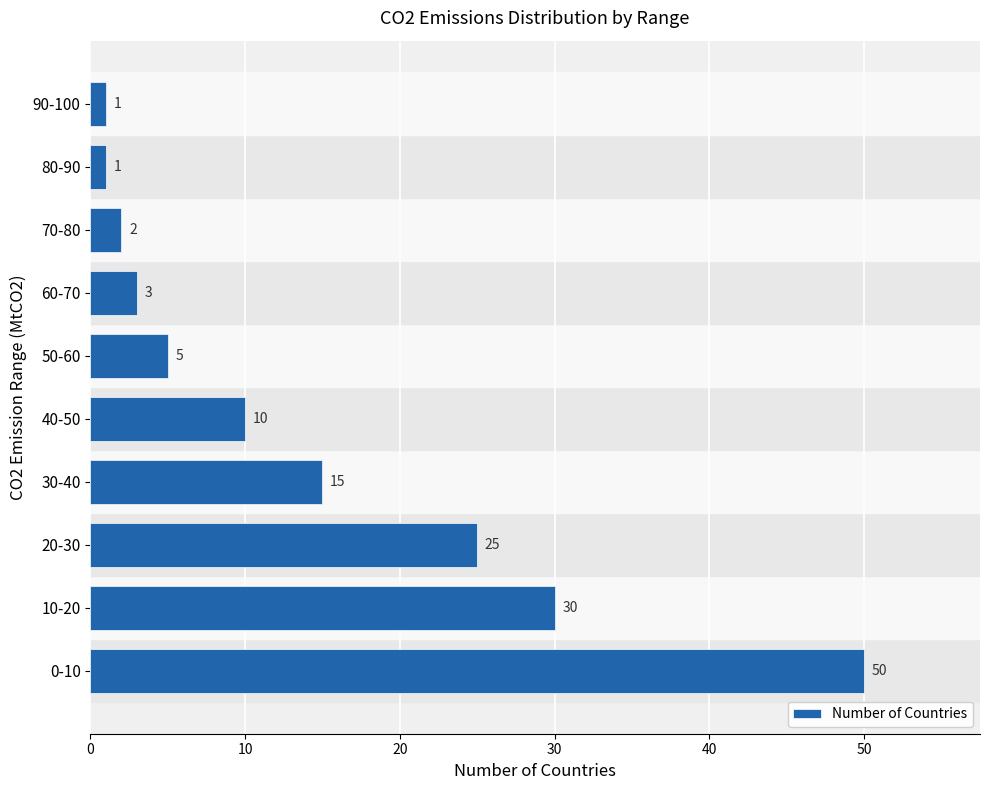

Does the chart contain stacked bars?

No